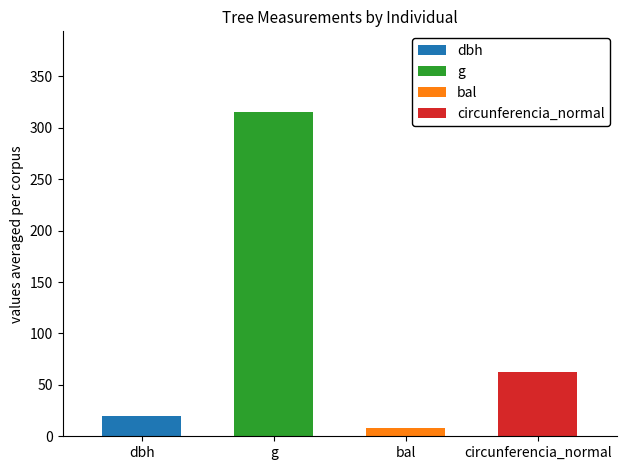

Which series has the largest range (max minus min)?

g